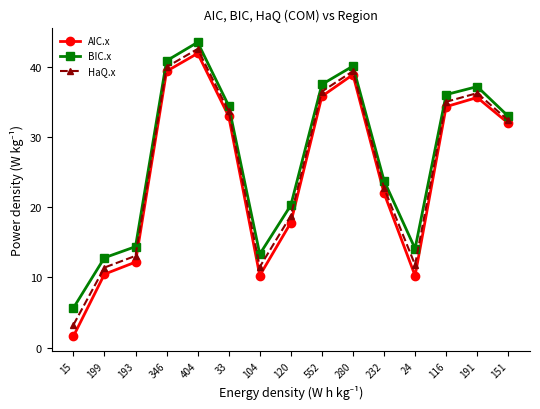

Which series has the widest spread of values?

AIC.x